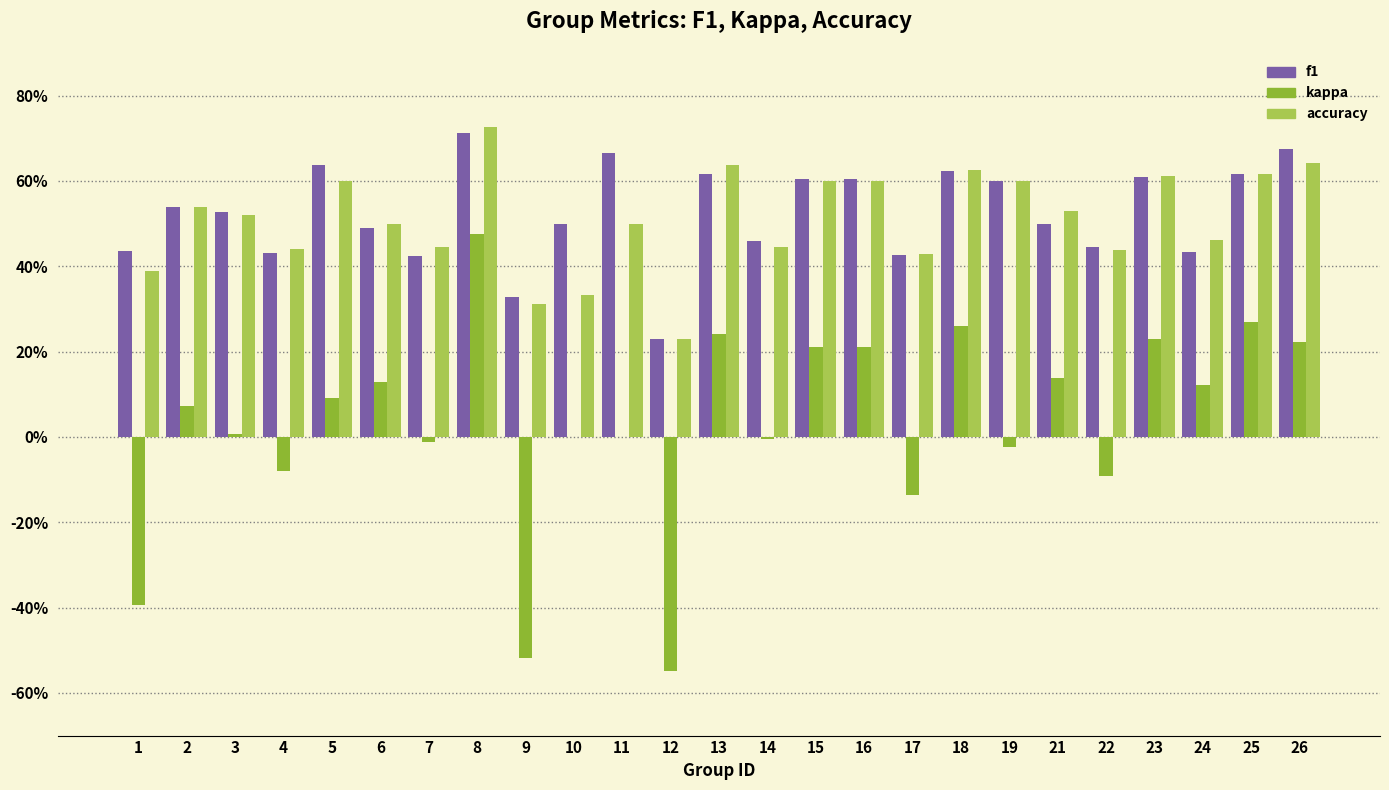

True or false: kappa has a value of -0.5 at 12.

True